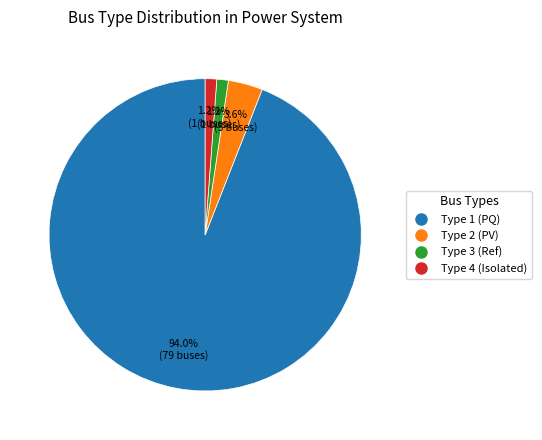

Does any single category account for the majority?

Yes